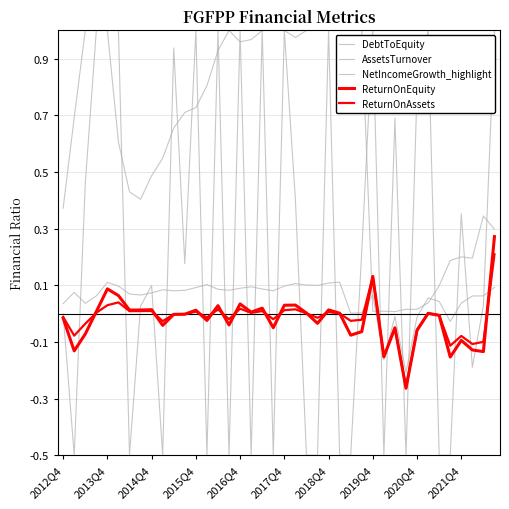

Which series has the largest total across all categories?

DebtToEquity